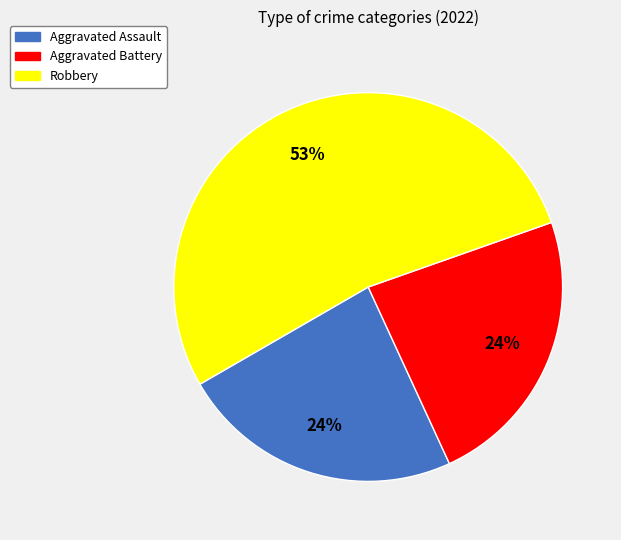

To the nearest percent, what is the difference between the largest and smallest slice percentages?

29%